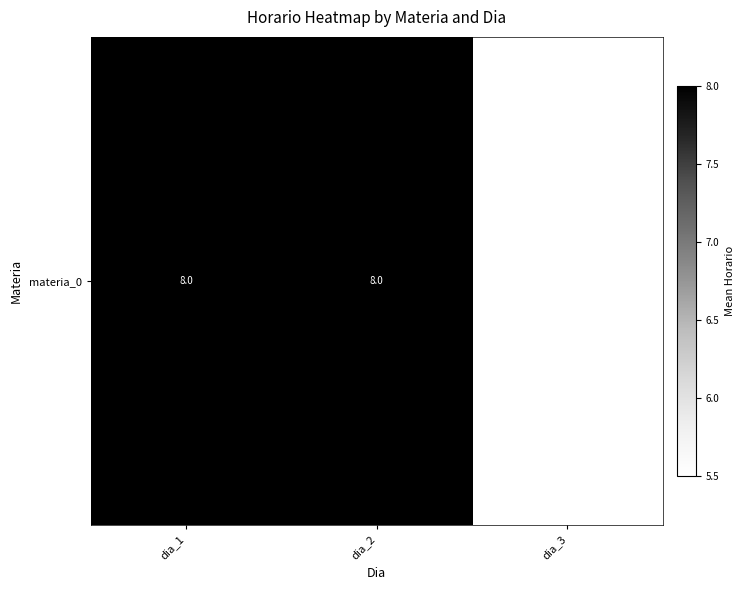

What is the ratio of the value at dia_3 to the value at dia_2?

0.7